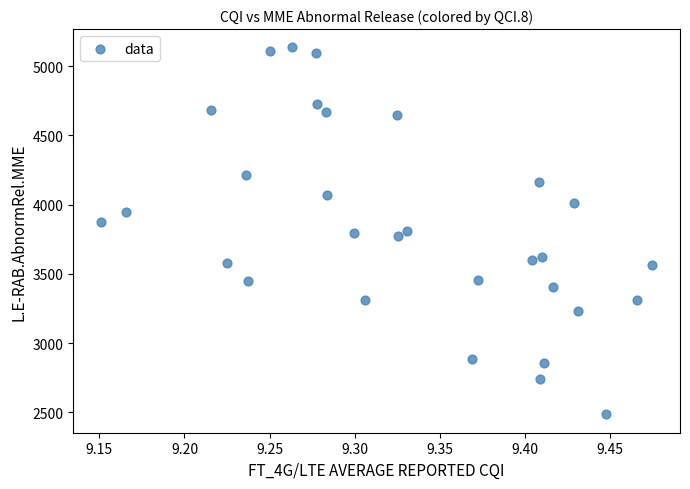

What is the range of Y values (max minus min)?

2649